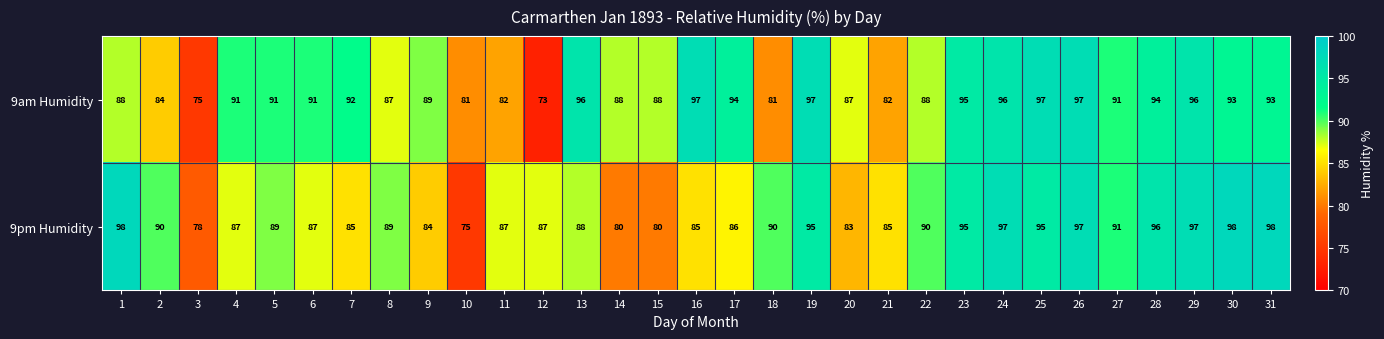

At 24, list the series in order from largest to smallest.

9pm Humidity, 9am Humidity